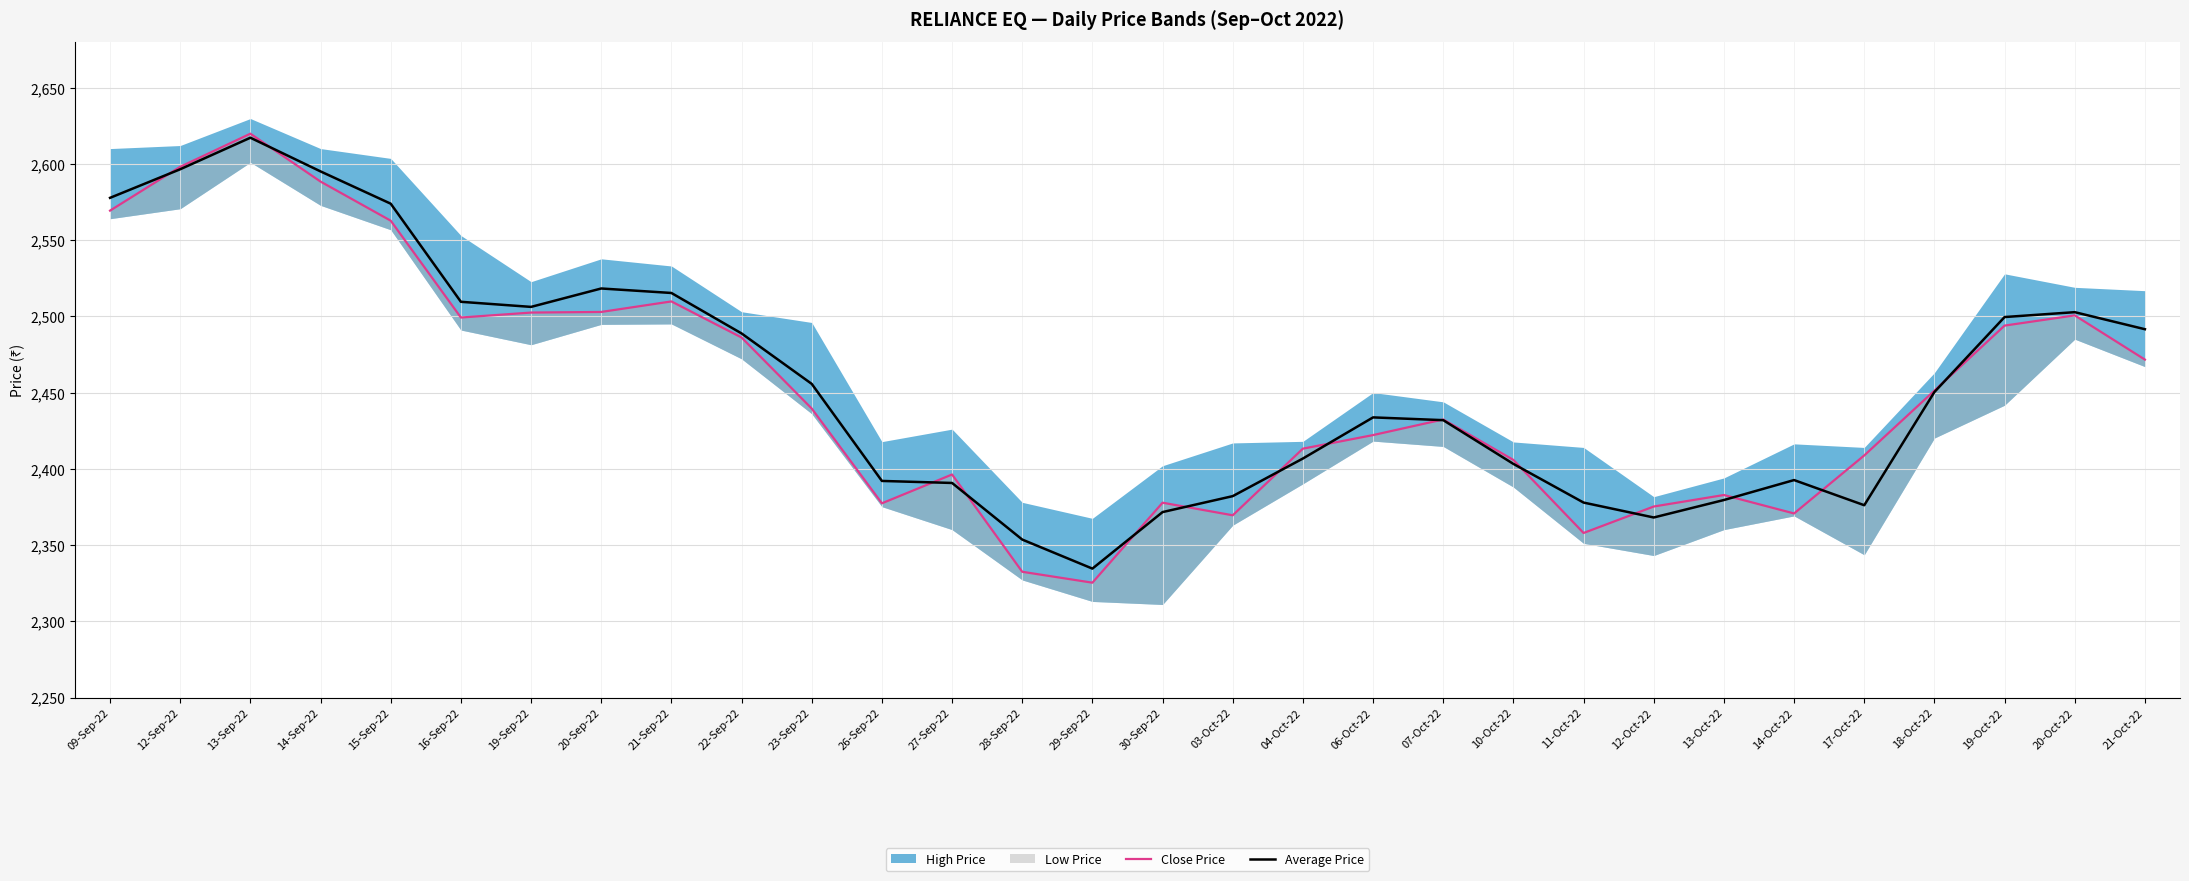

What is the approximate value of Close Price at 17-Oct-22?

2408.8